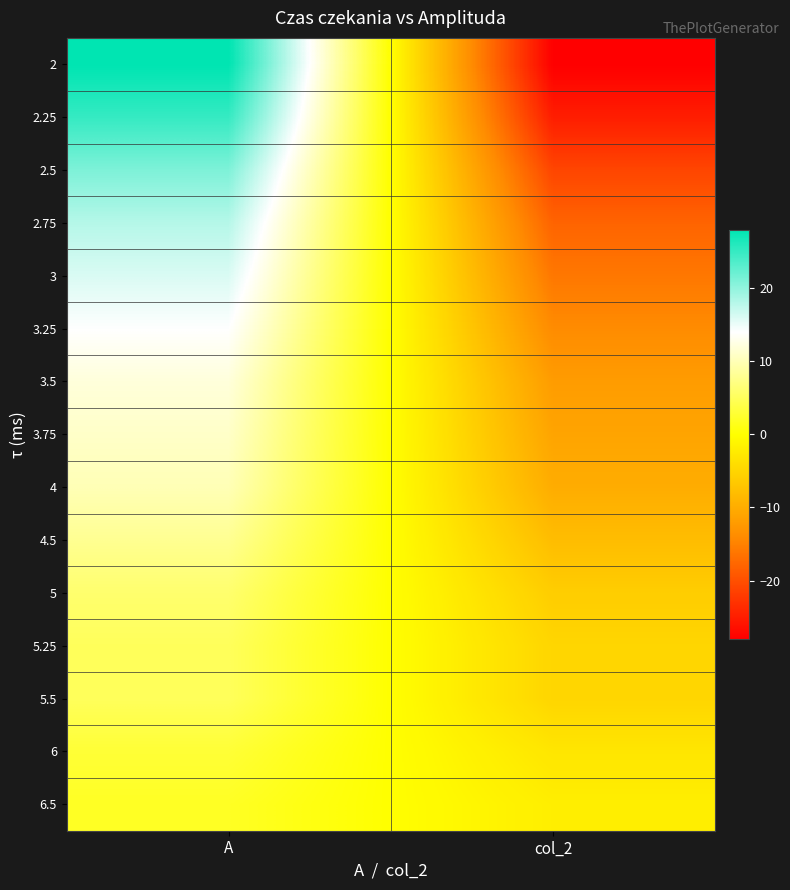

Which series changed the most between A and col_2?

2